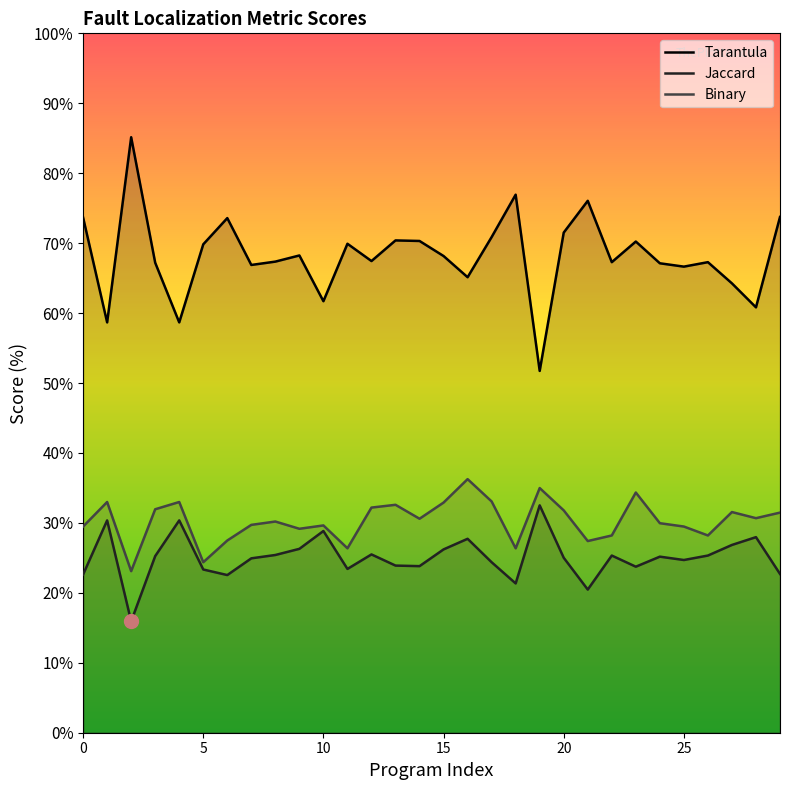

At which category is the sum across all series the highest?

16